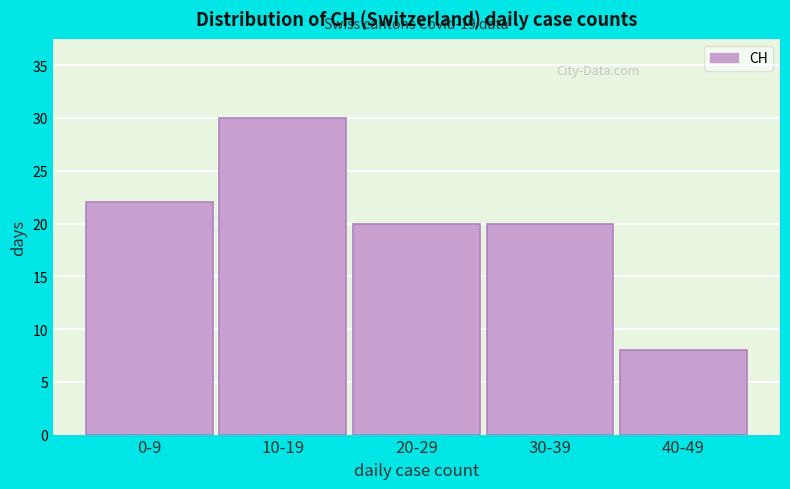

Reading right to left, extract all data points from this chart.

8	20	20	30	22